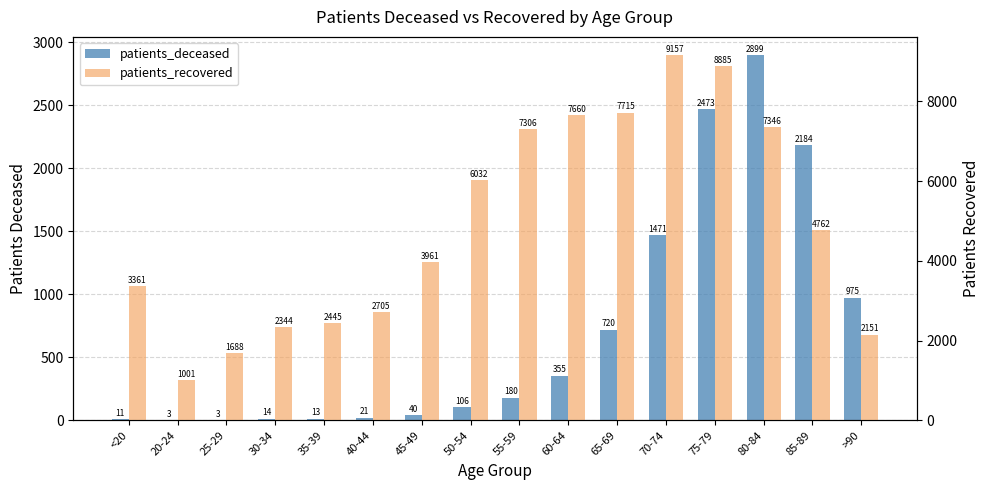

What is the value of the patients_recovered bar at the 10th from the left?

7660